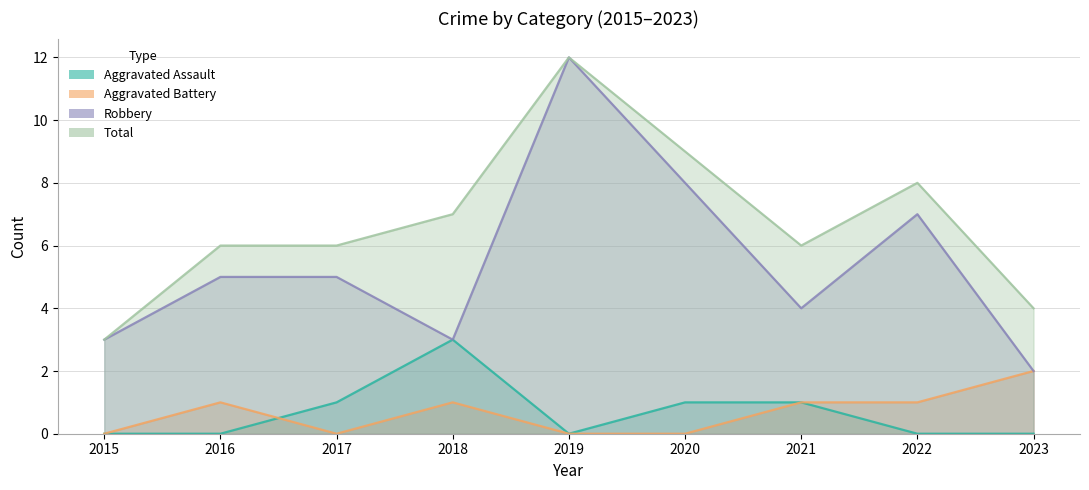

The value of Aggravated Assault at 2023 is 0. True or false?

True